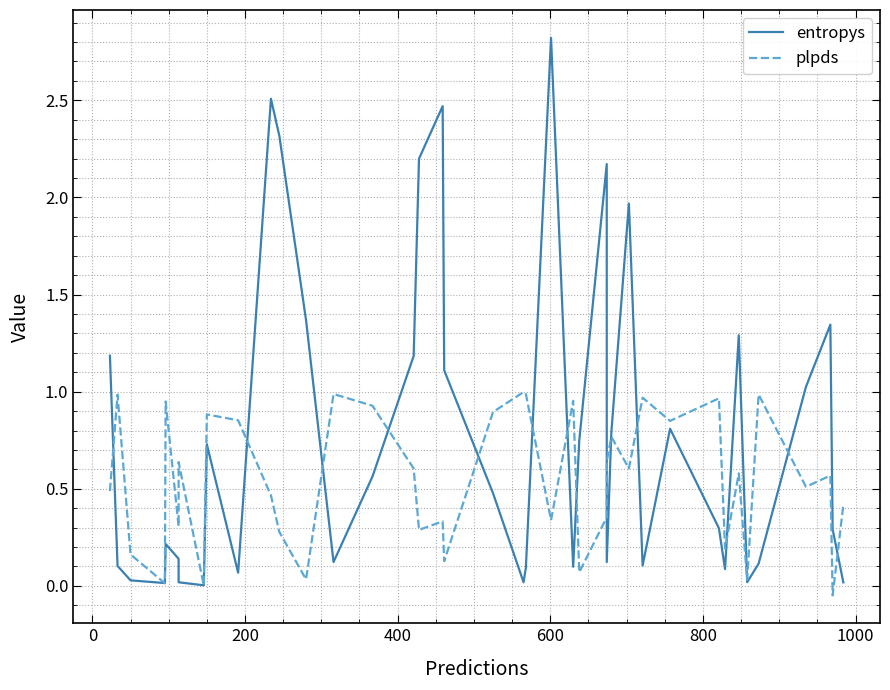

The plpds series shows 0.4 at 31. True or false?

False